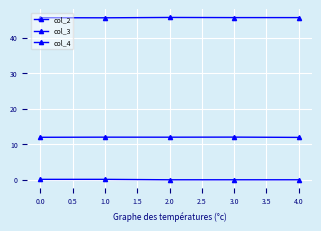

What is the highest value of the col_4 series?

0.1